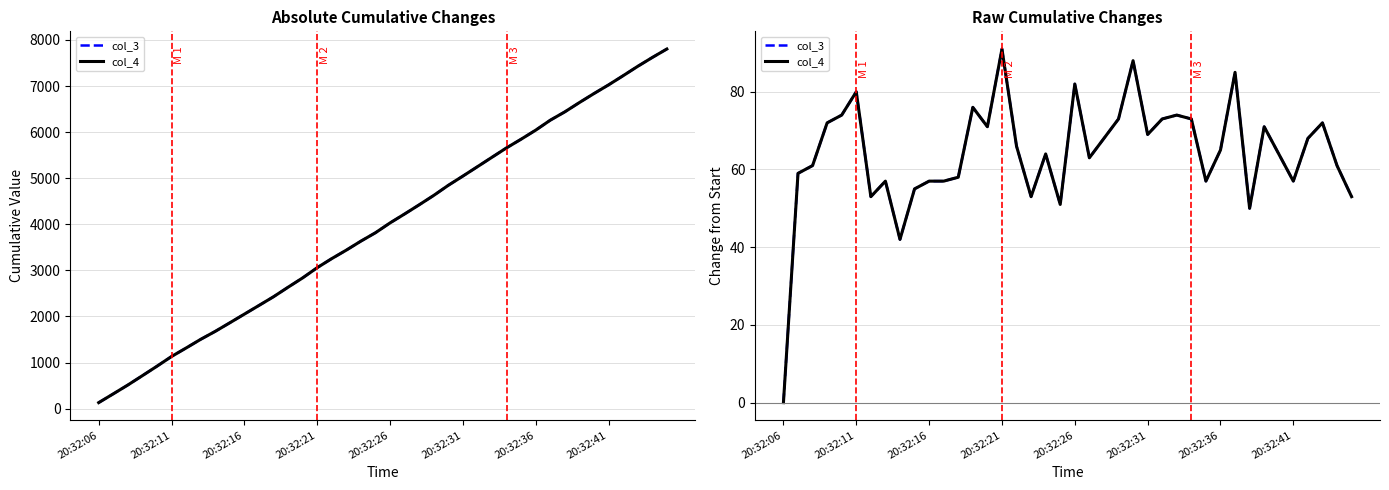

Where is the first local maximum for col_3?

20:32:11